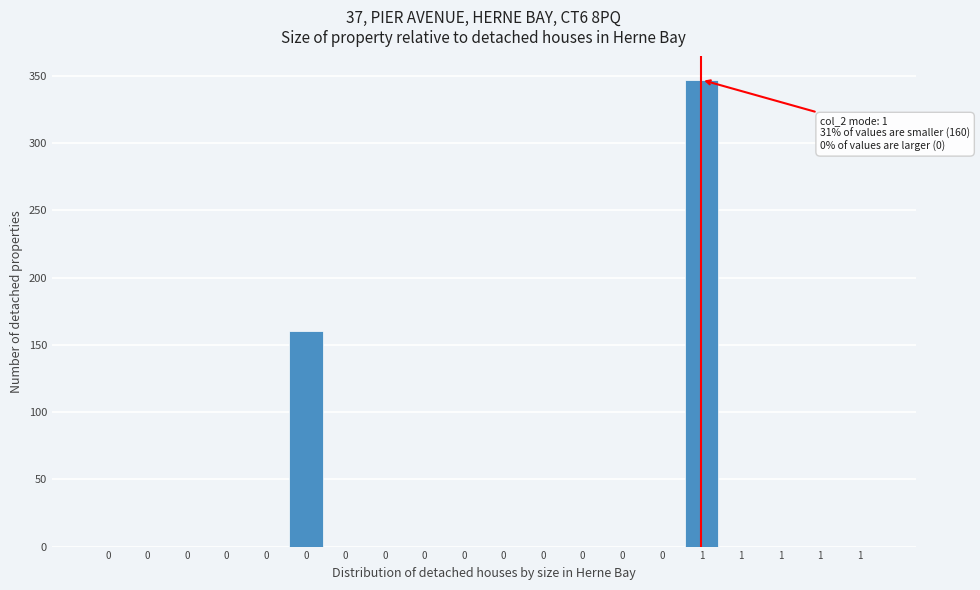

Count the number of data series in this chart.

1